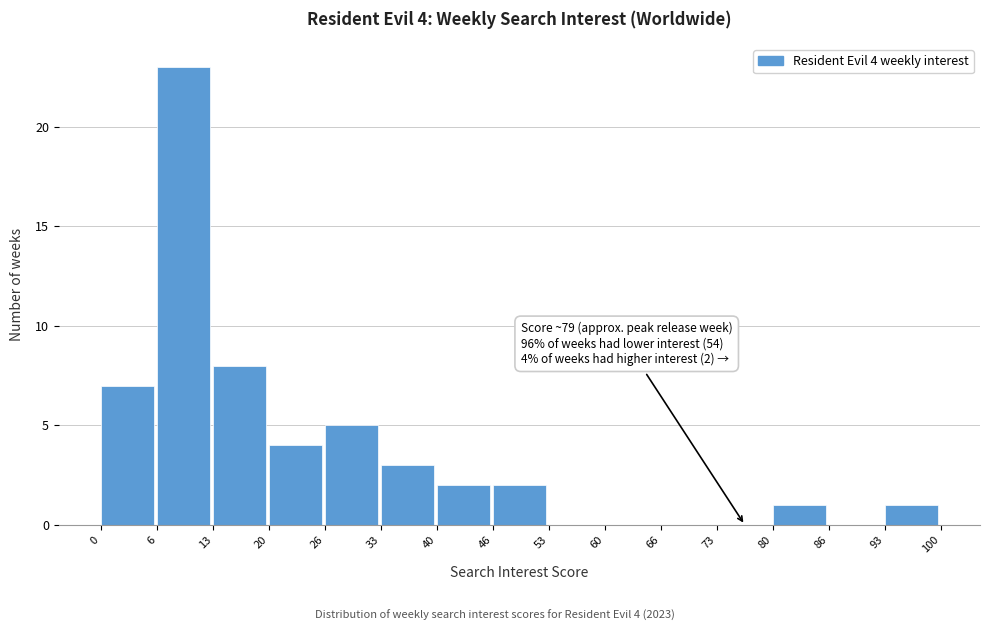

Which range on the x-axis has the tallest bar?

6 to 13